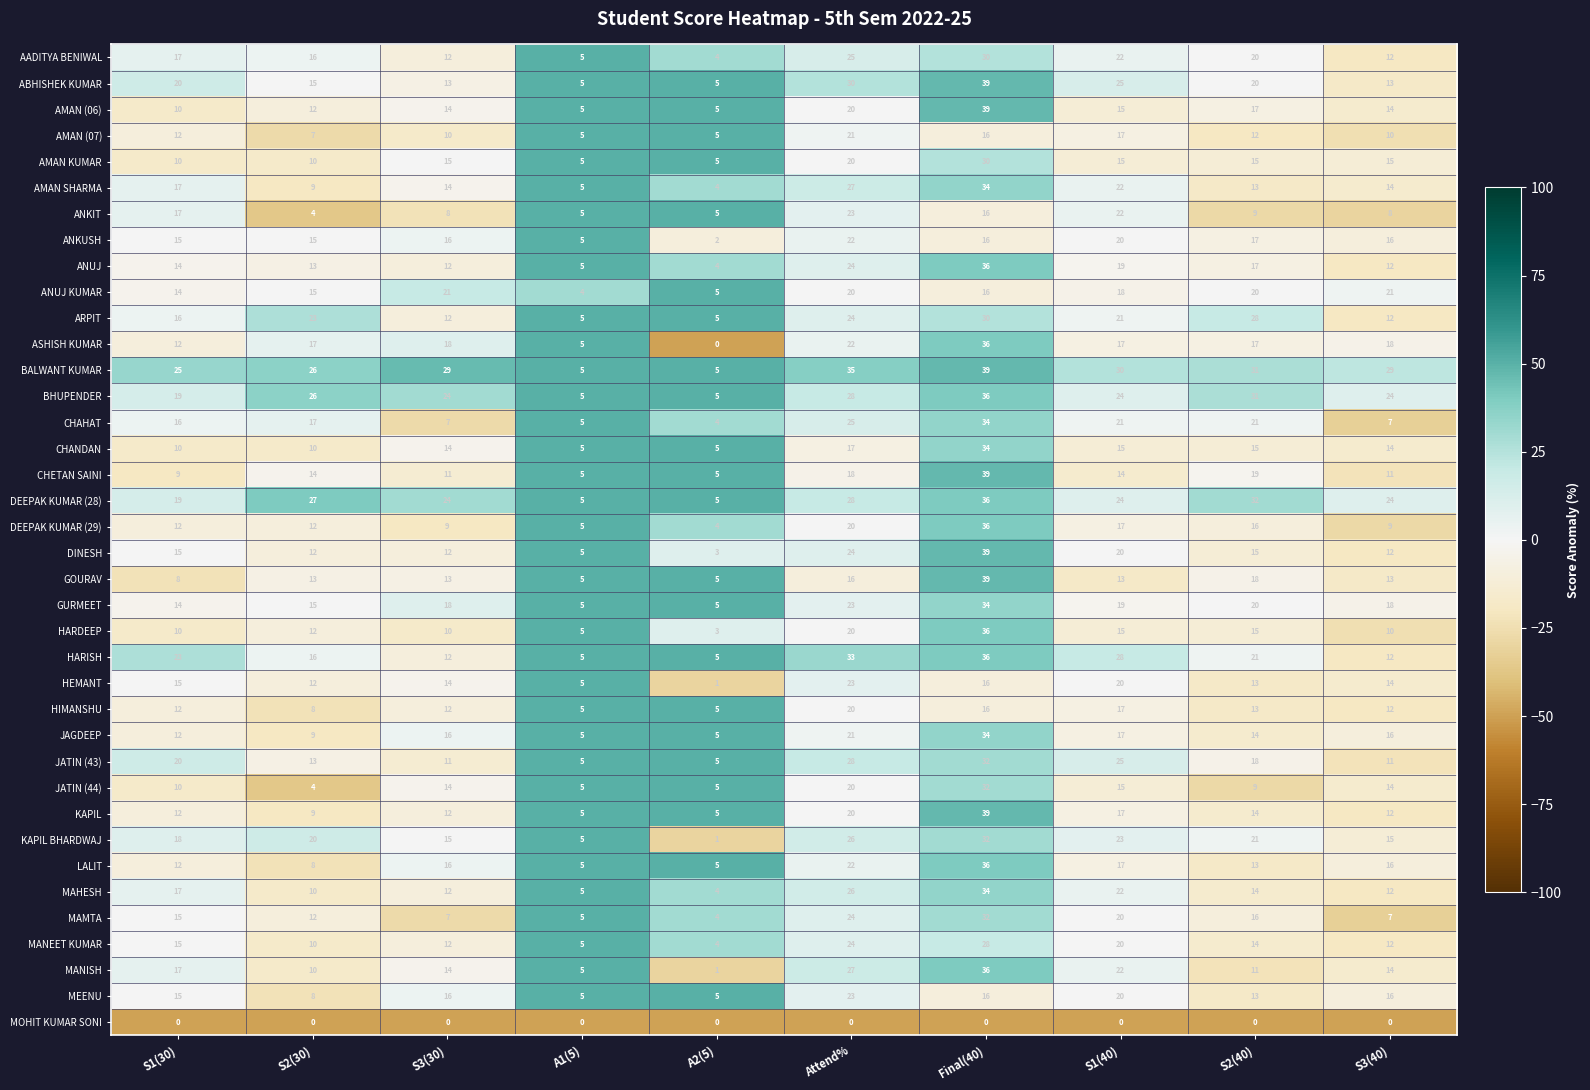

How many AMAN KUMAR values are between 10 and 15?

6